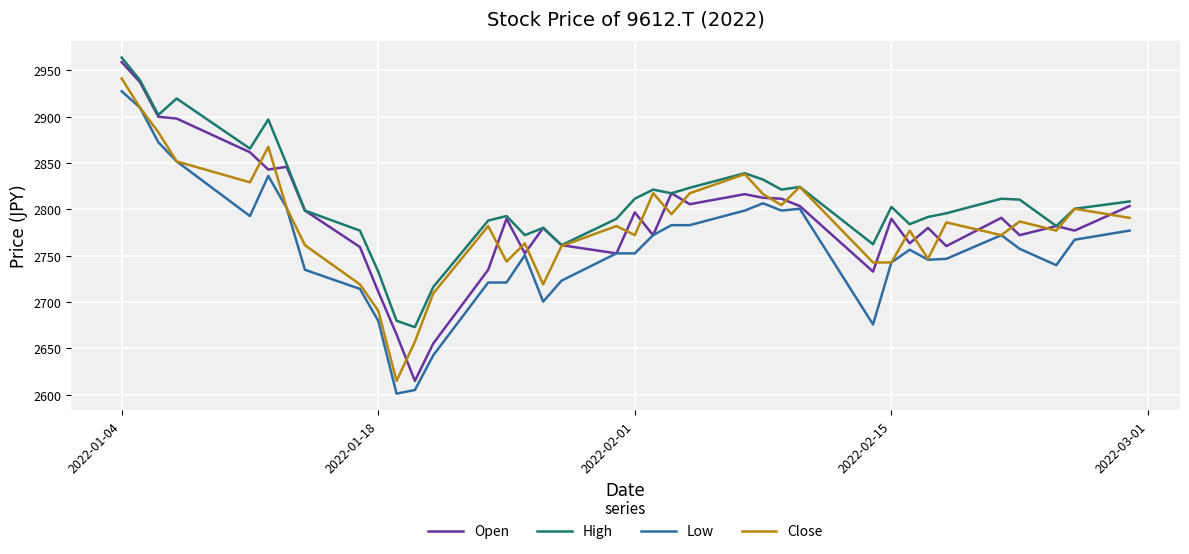

What is the maximum value shown in the chart?

2963.9